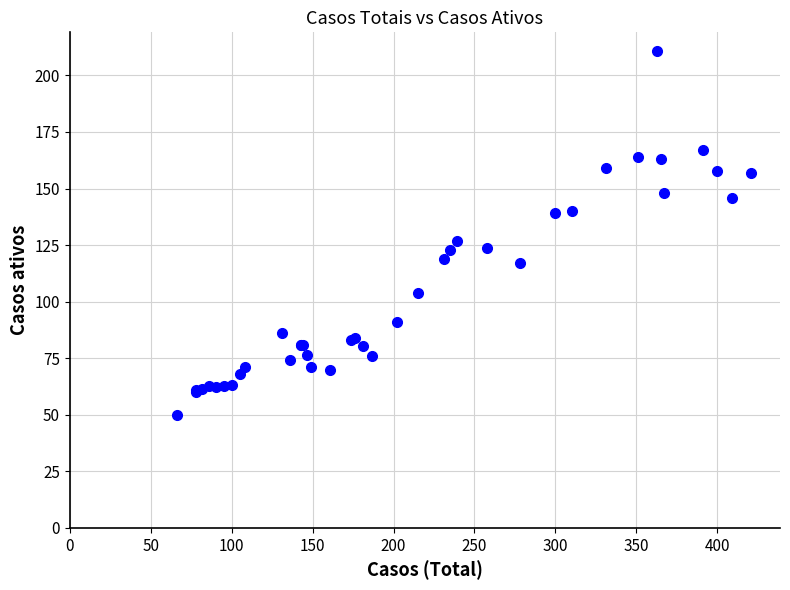

What Y value in the scatter plot is closest to 130?

127.0